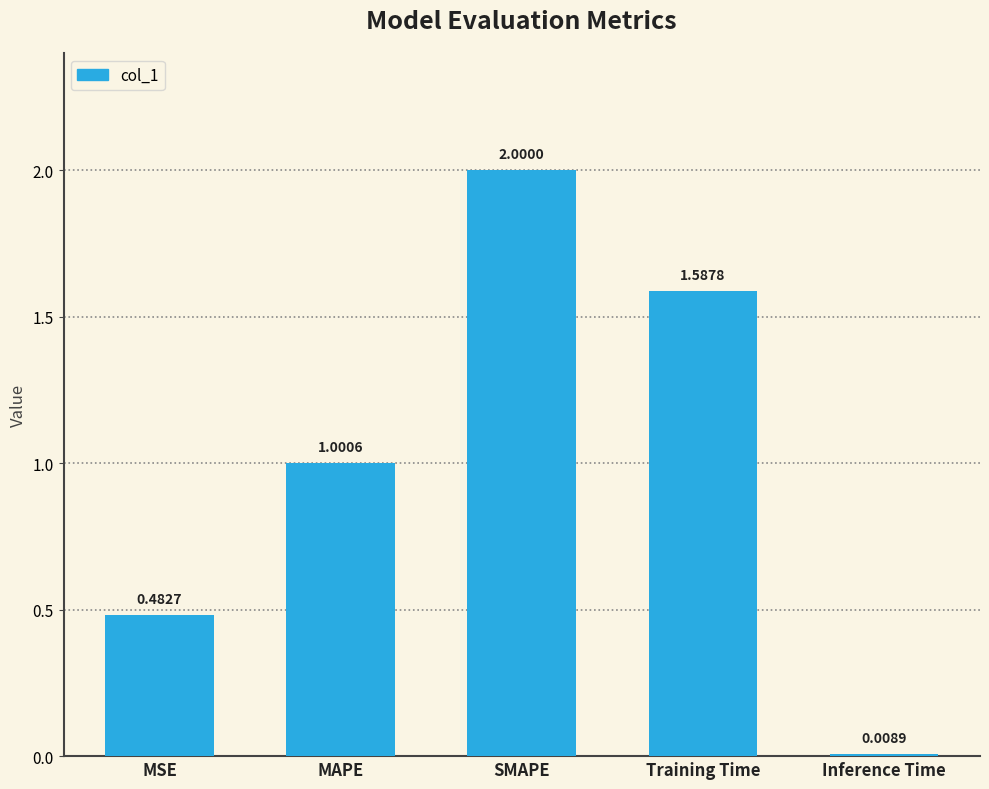

Where is the data nearest to the value 1?

MAPE